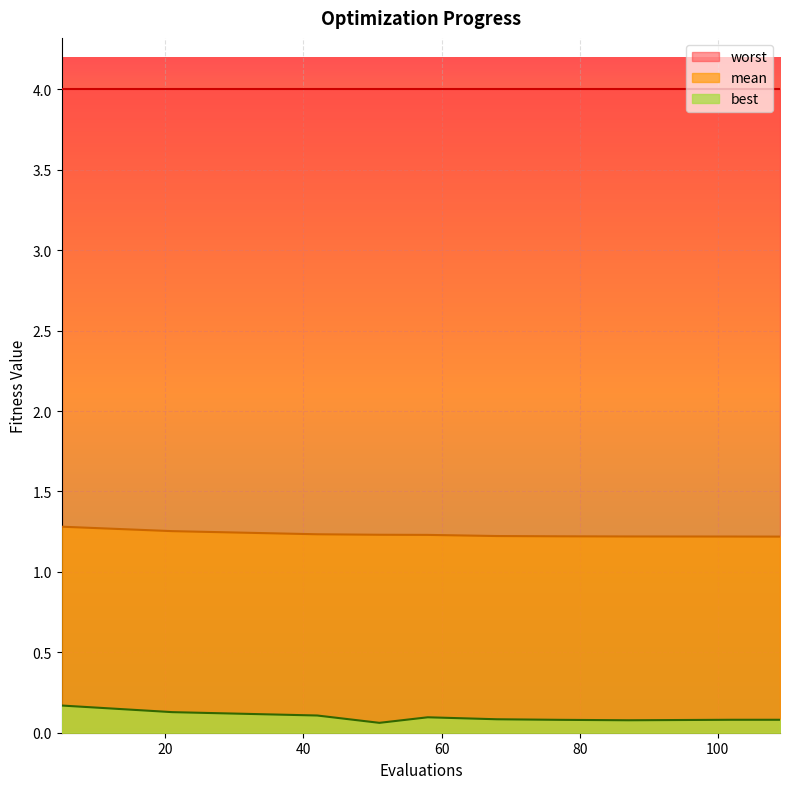

True or false: mean and best intersect in this chart.

False